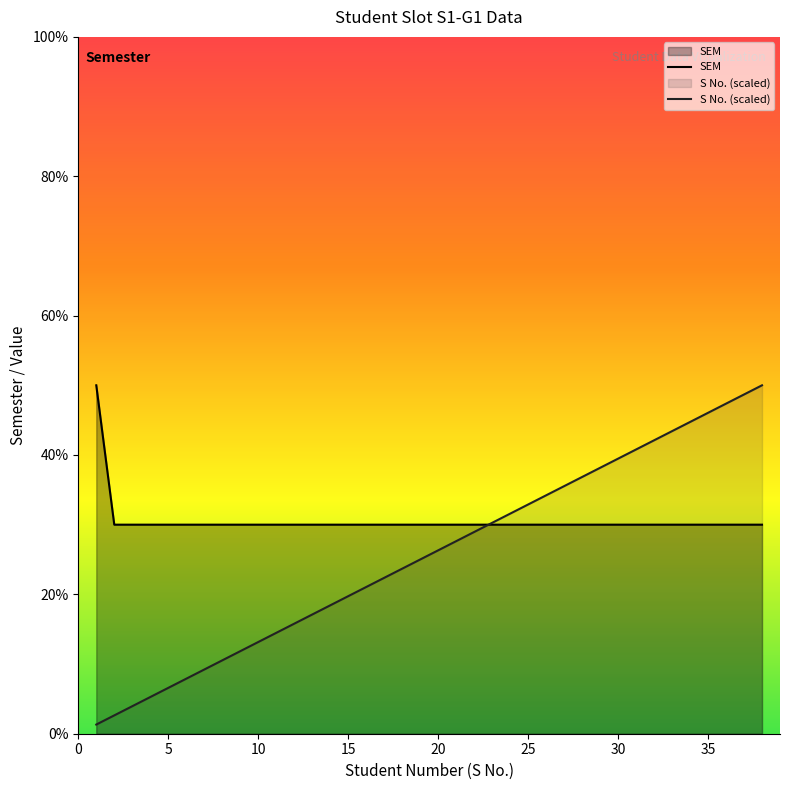

What is the minimum value for SEM?

3.0